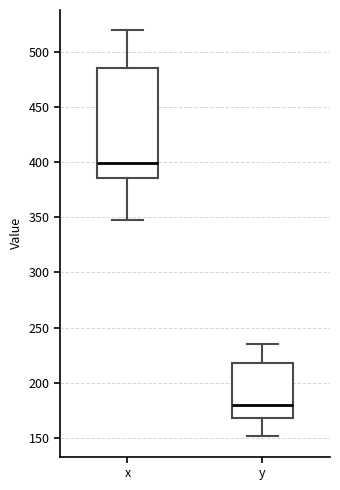

Where does the median line of the box for x sit on the y-axis? The values are not printed on the chart, so give them approximately, as read against the axis.

400